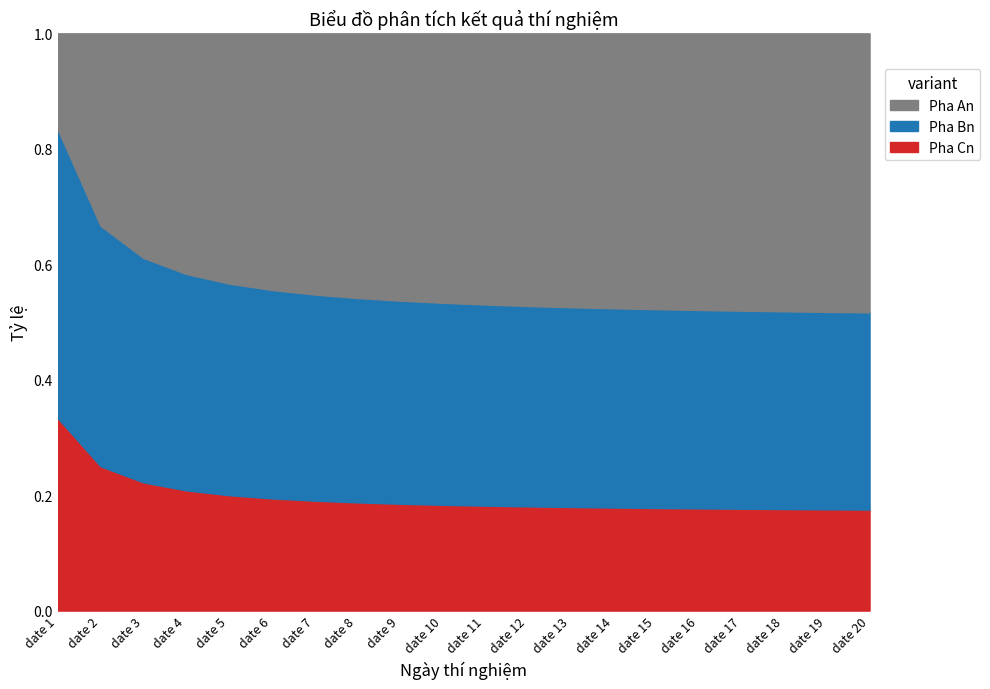

Does the chart have visible grid lines?

Yes